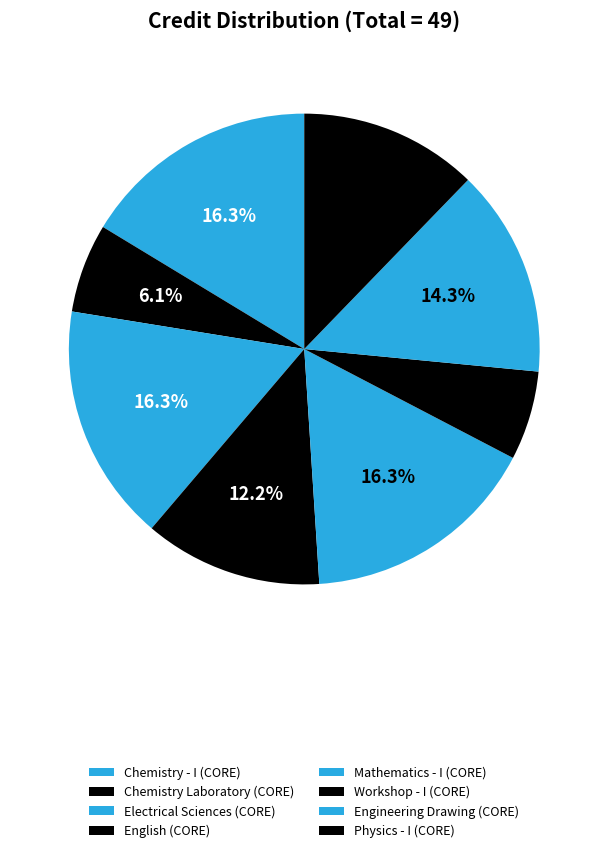

Rank the categories by value from highest to lowest.

Chemistry - I, Electrical Sciences, Mathematics - I, Engineering Drawing, English : Language Through Literature, Physics - I, Chemistry Laboratory, Workshop - I